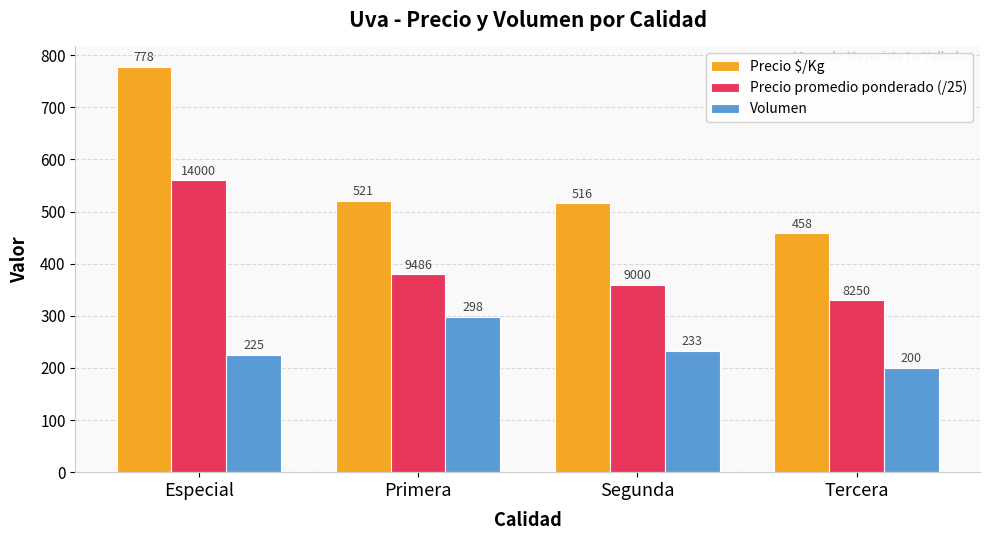

Read the Volumen value at Tercera.

200.0